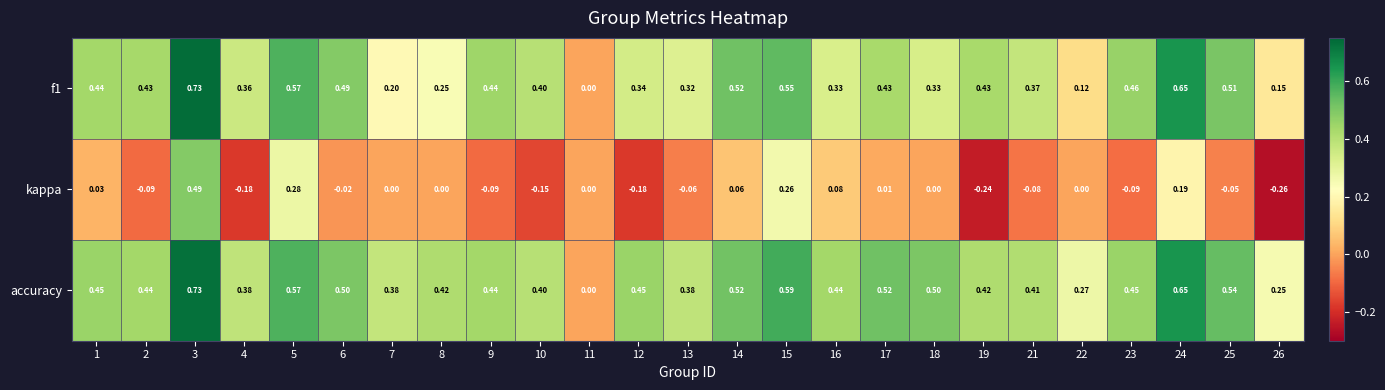

Which series has the largest range (max minus min)?

kappa